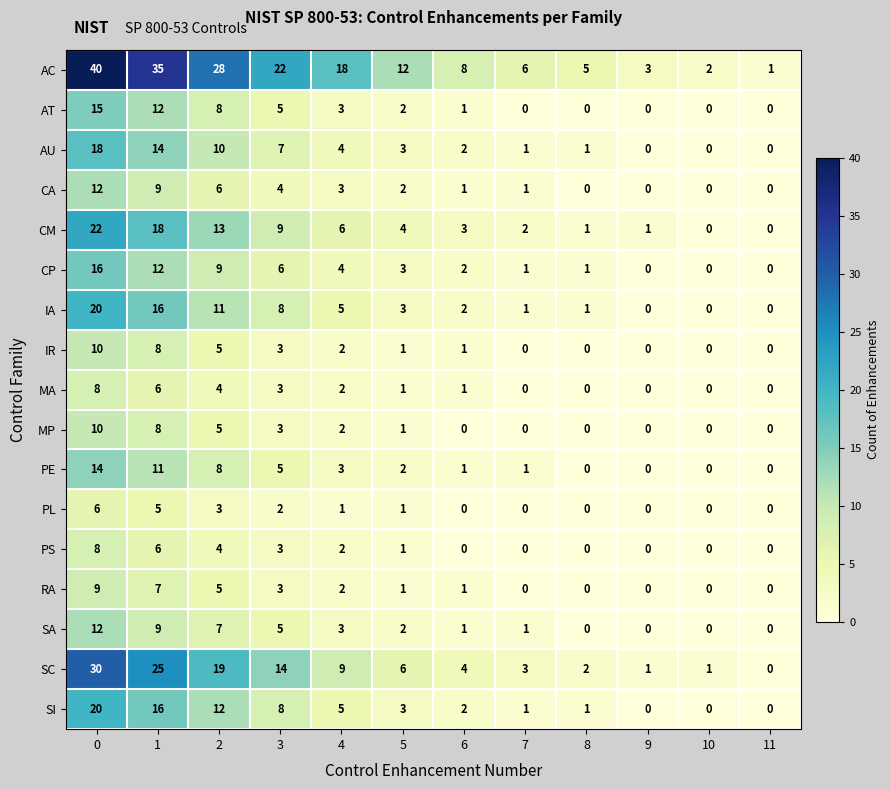

What is the total value across all series at 5?

48